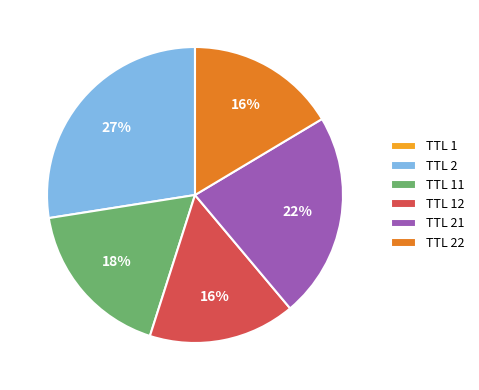

To the nearest percent, what is the difference between the largest and smallest slice percentages?

27%